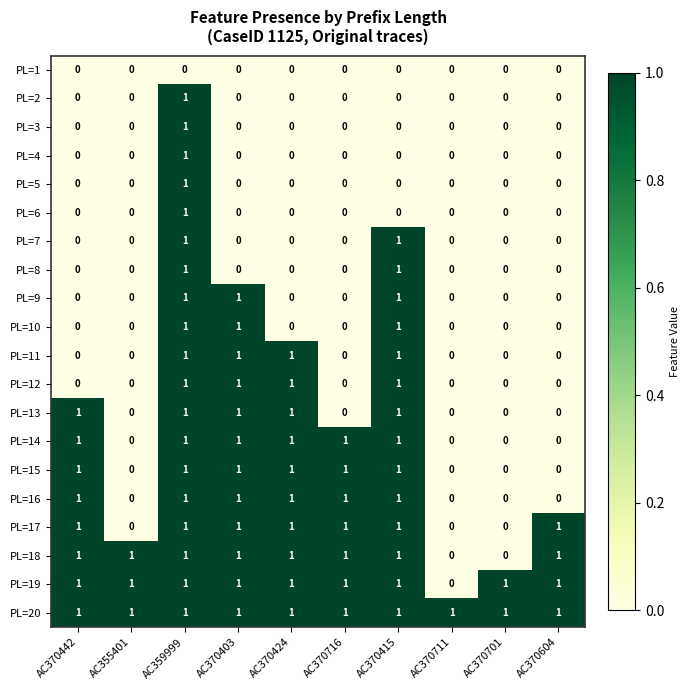

At which label does PL=6 reach its peak?

AC359999